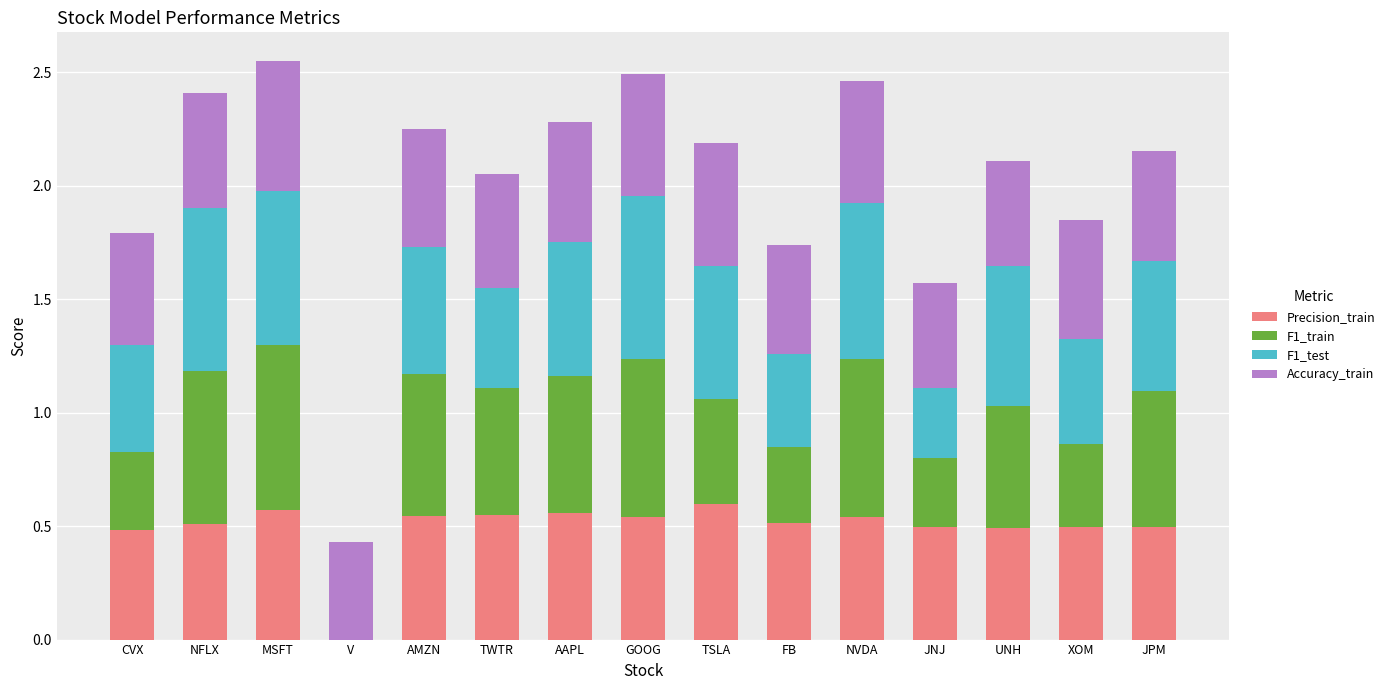

Count the Accuracy_train values in the range 0 to 1.

15